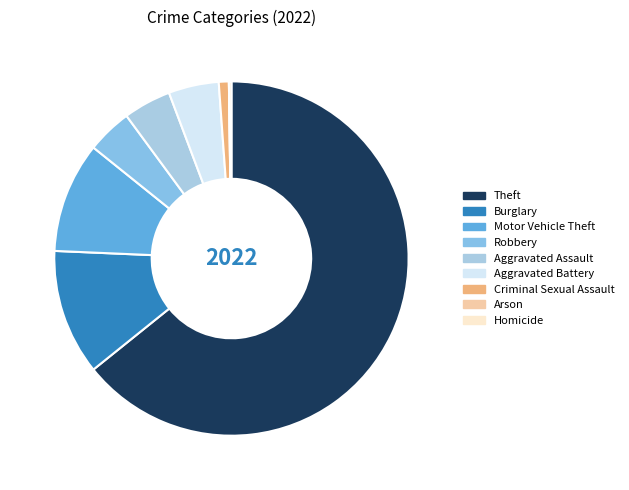

How many segments does this pie chart have?

9